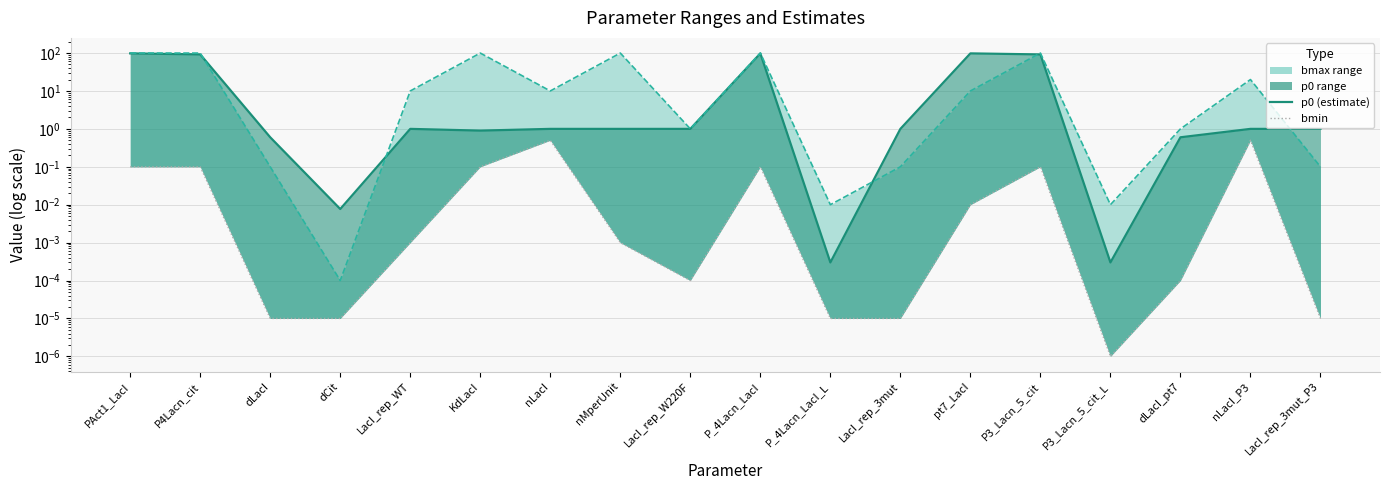

Rank the series at dCit from lowest to highest value.

bmin, bmax line, p0 line